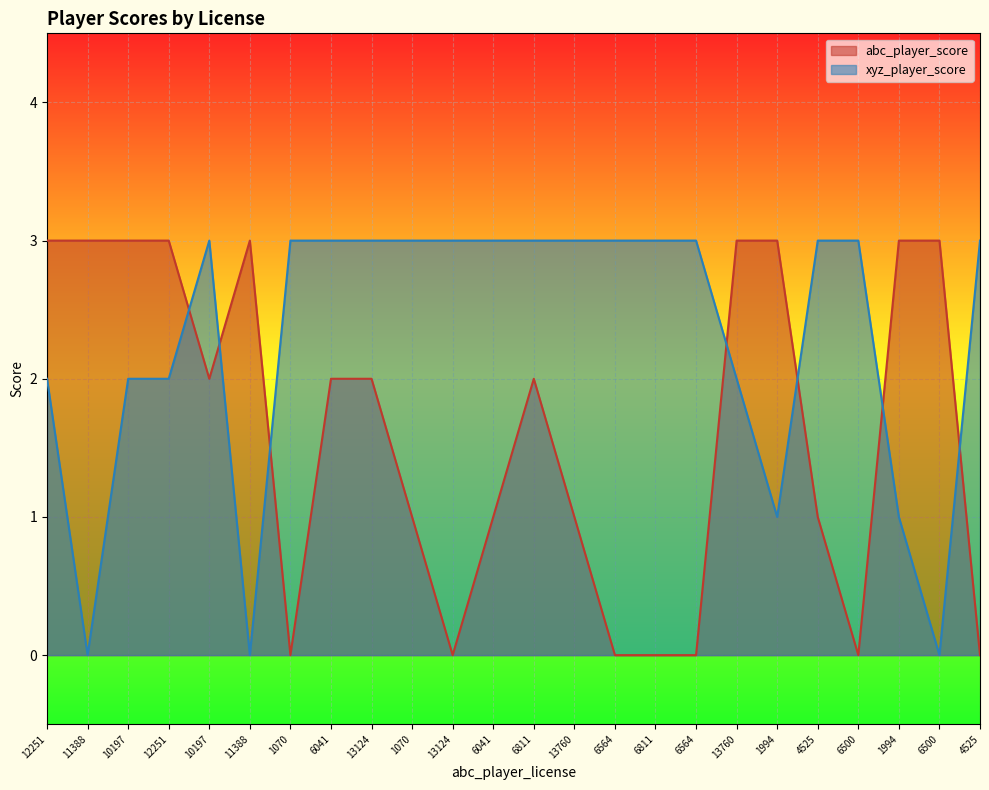

Which series has the largest total across all categories?

xyz_player_score